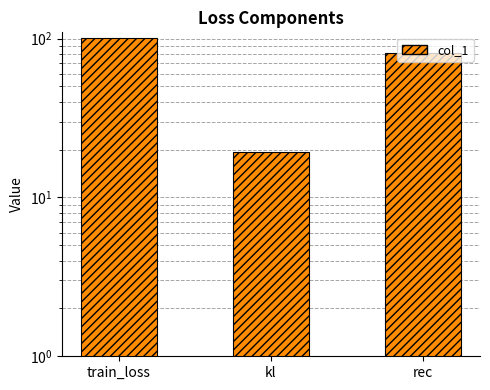

What is the average value?

67.2